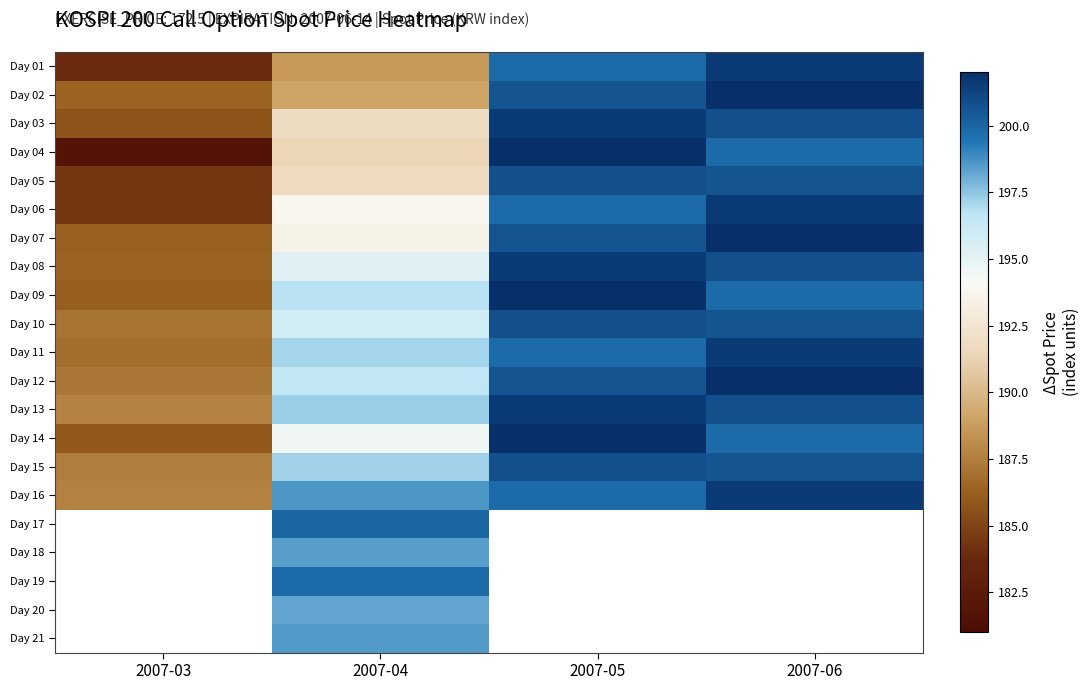

How many data points in Day 01 are above 199?

2